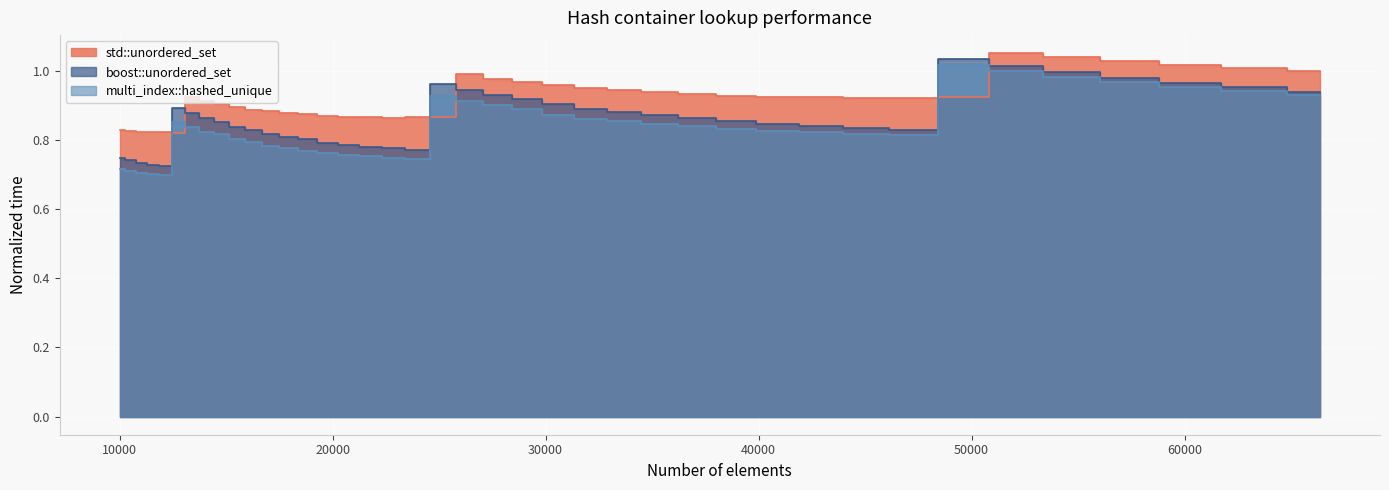

At how many categories does at least one series exceed 1?

6